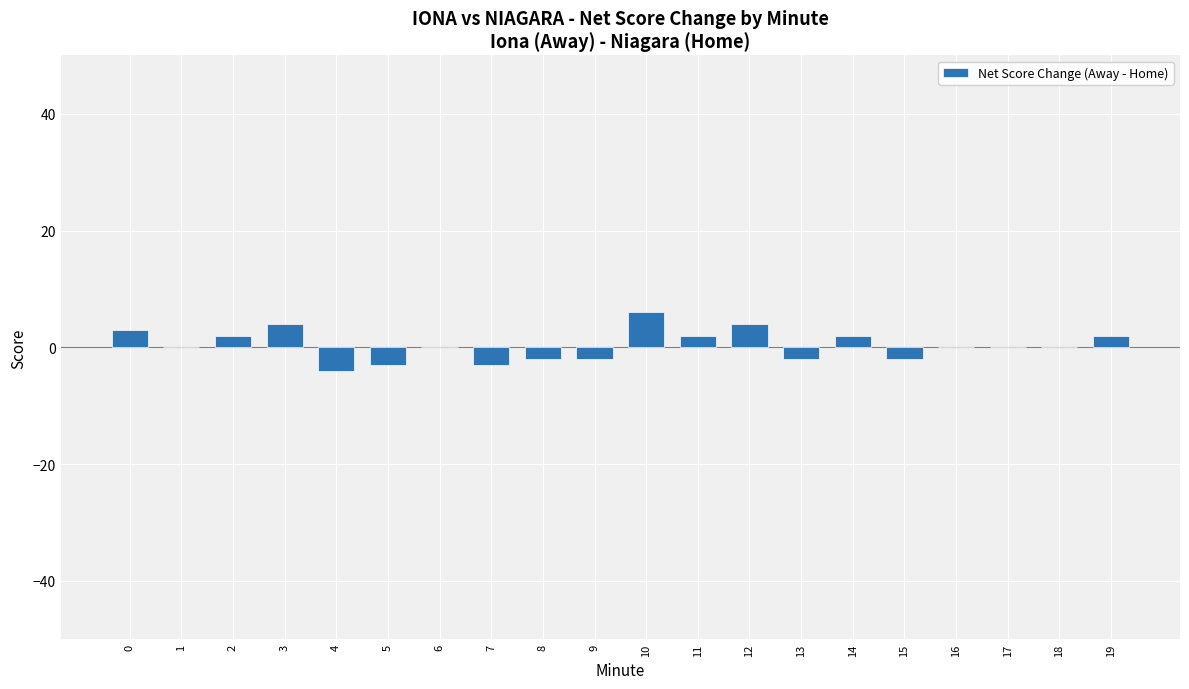

The chart shows a value of -3 at 7. True or false?

True